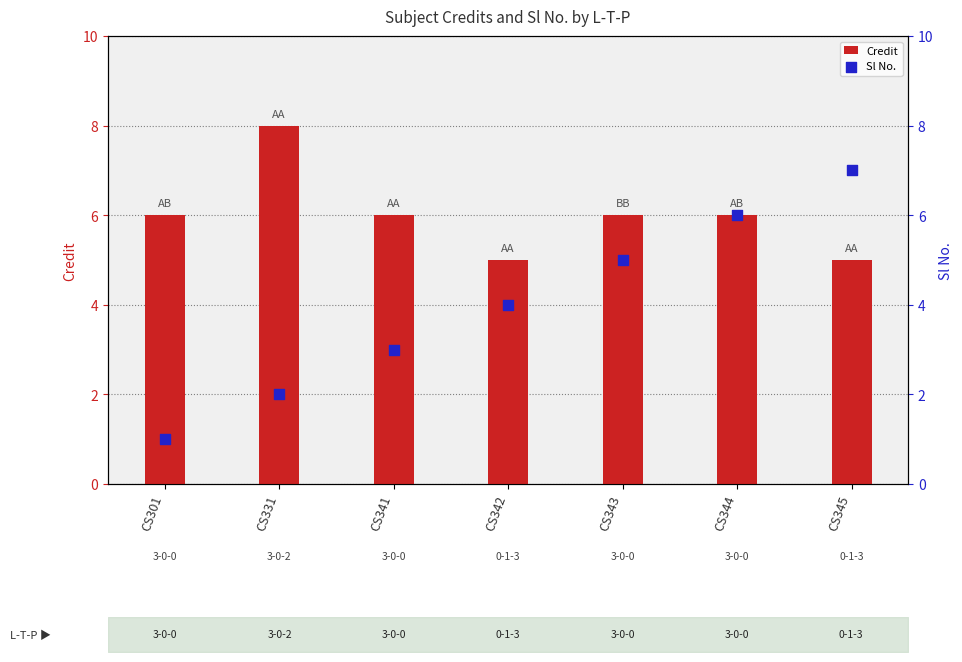

Which series has the widest spread of Y values?

Sl No.